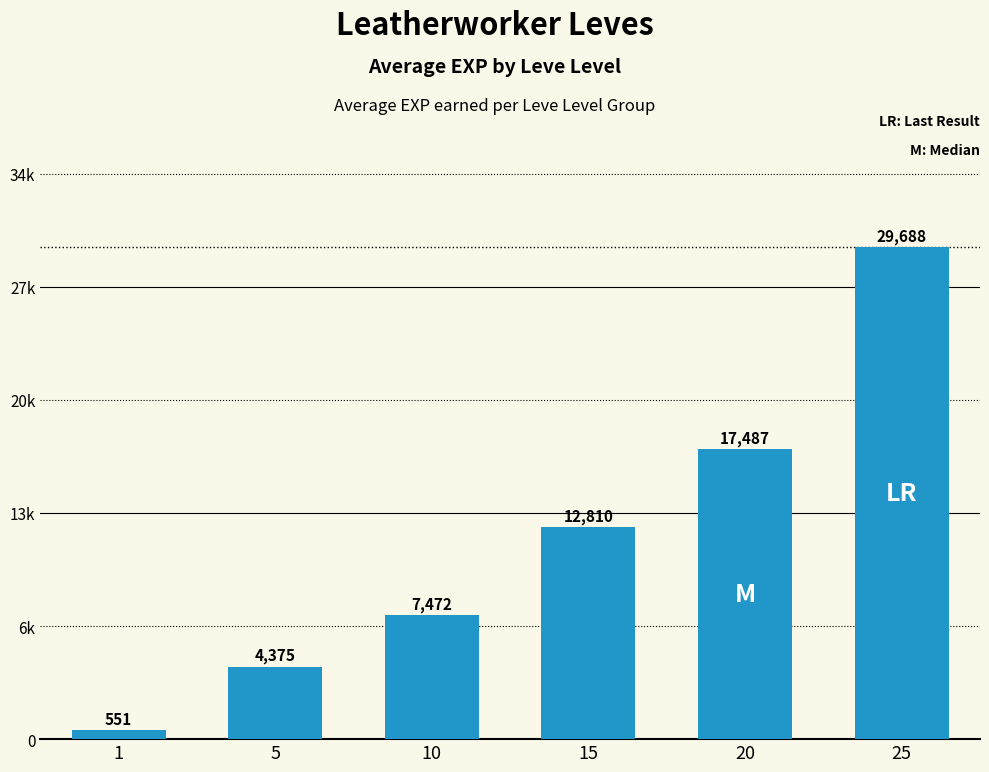

Rank the categories by value from lowest to highest.

1, 5, 10, 15, 20, 25